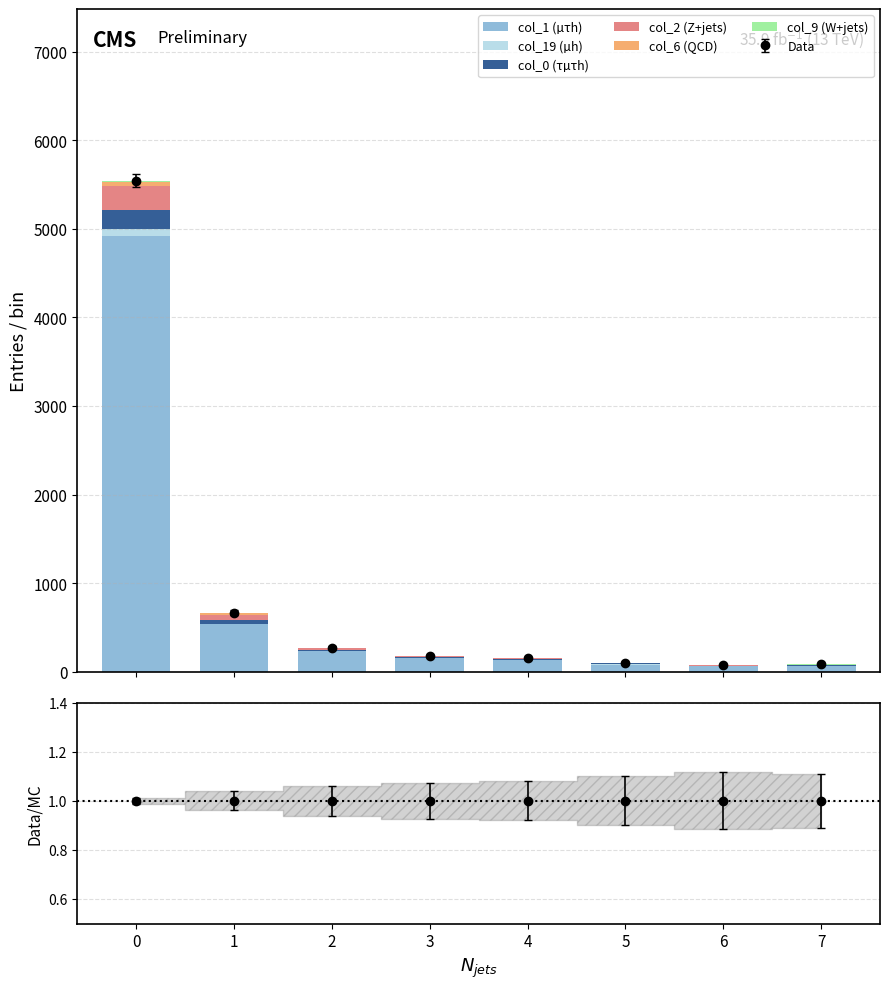

Which series has the largest range (max minus min)?

col_1 (µτh)